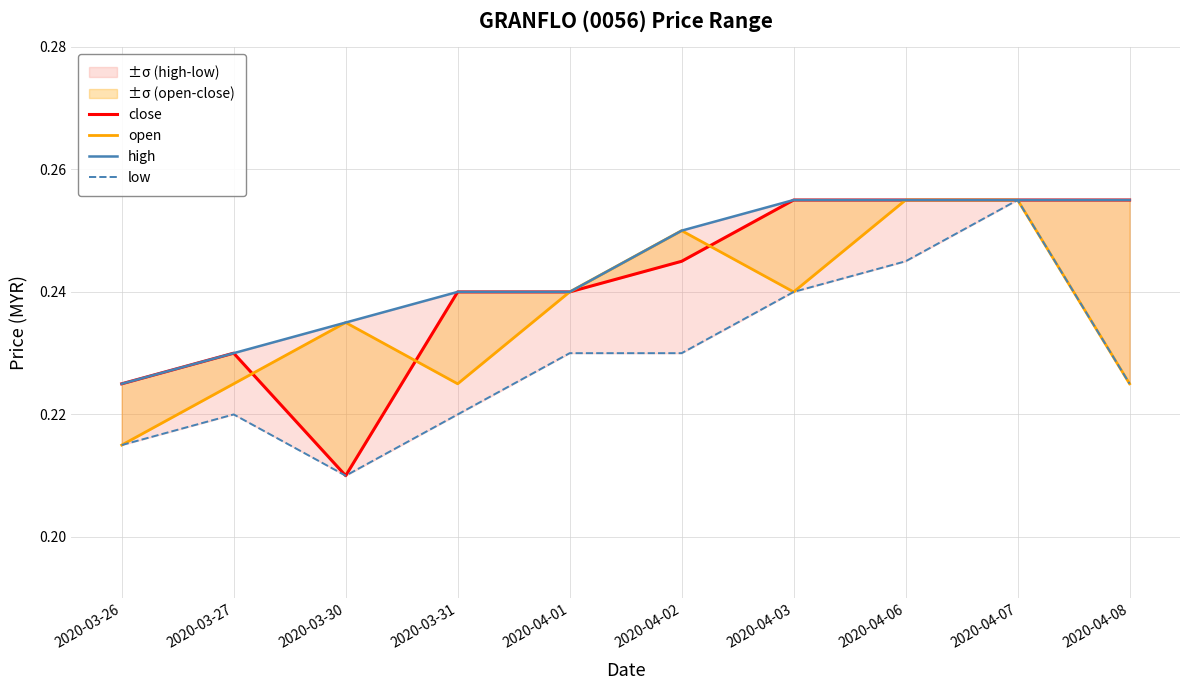

Is it true that close equals 0.4 at 2020-04-08?

False